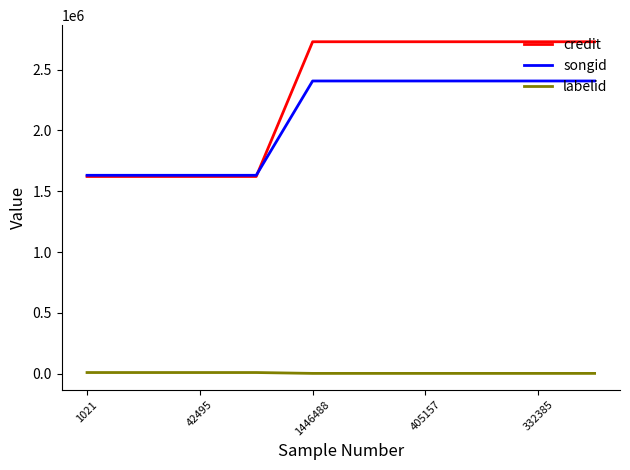

True or false: songid and labelid intersect in this chart.

False